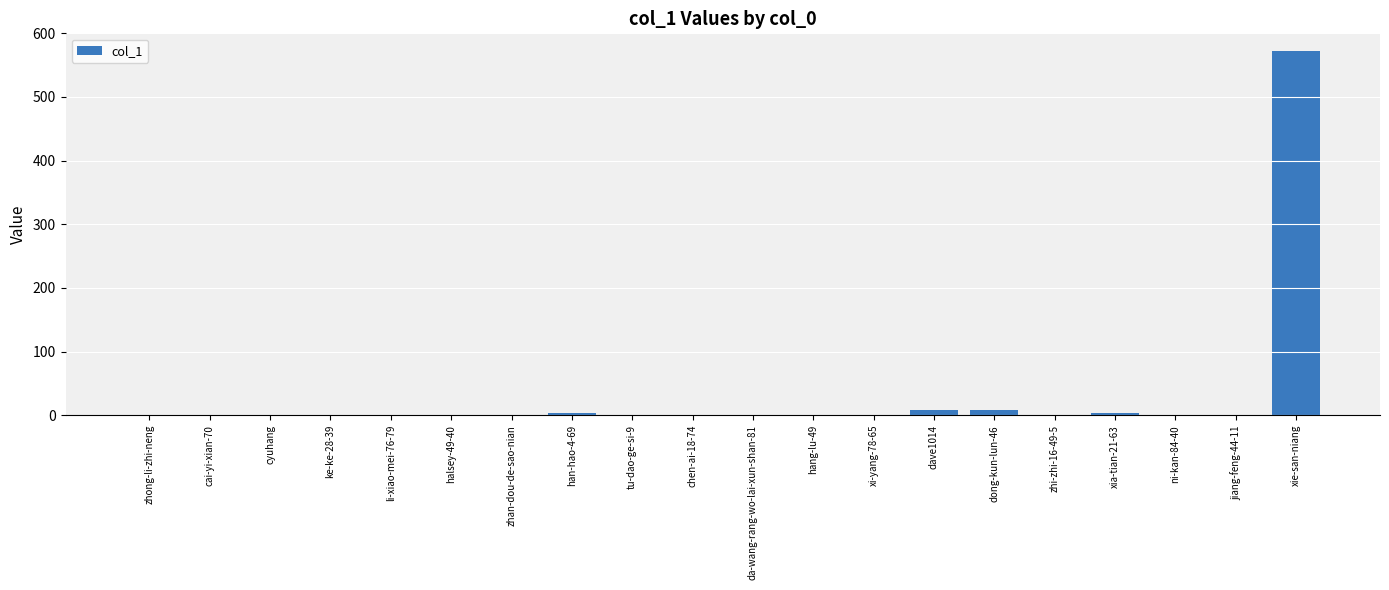

Which category has the highest value across all series?

xie-san-niang